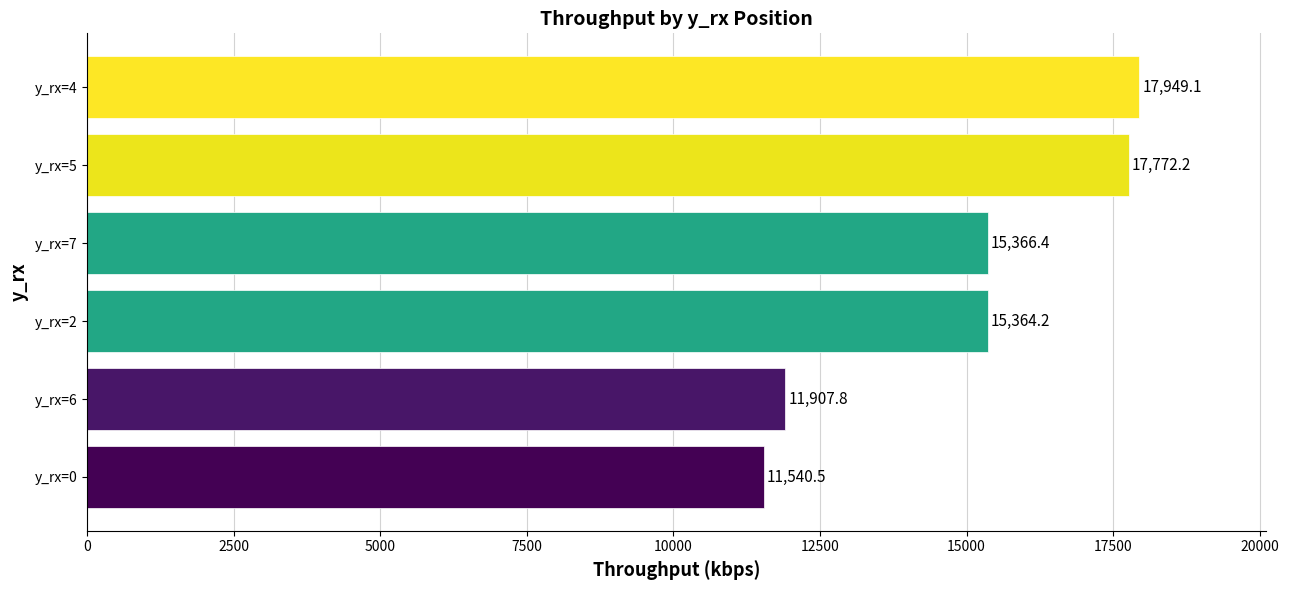

At which label is the value closest to 14744?

y_rx=2